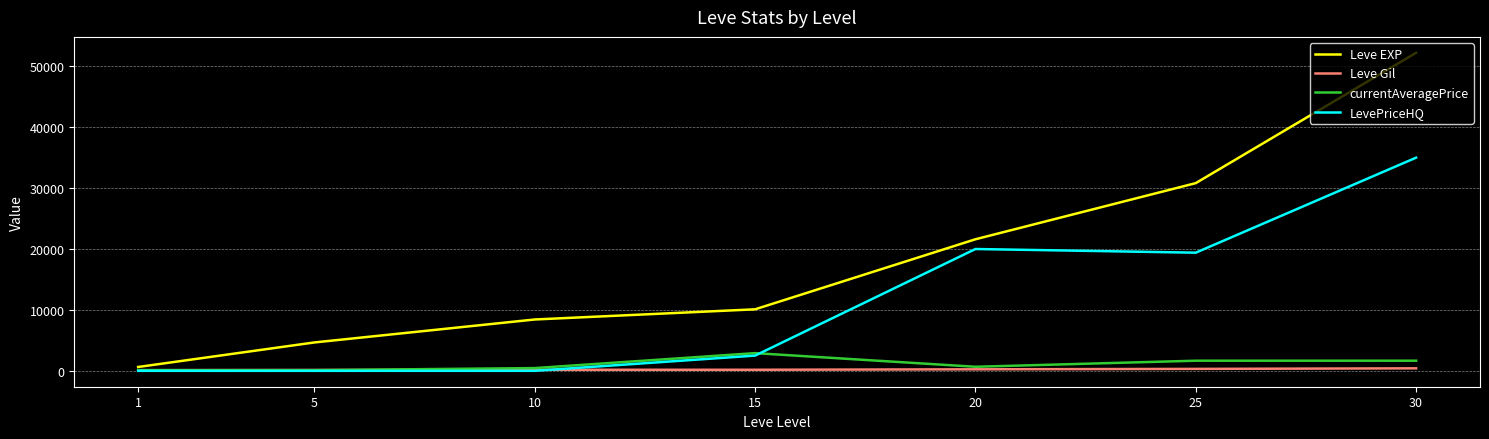

How many lines are shown in the chart?

4